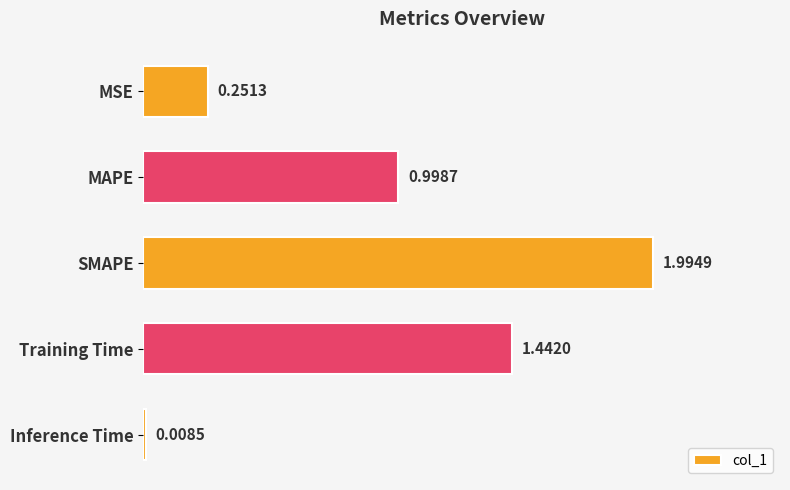

What is the sum of all values?

4.7